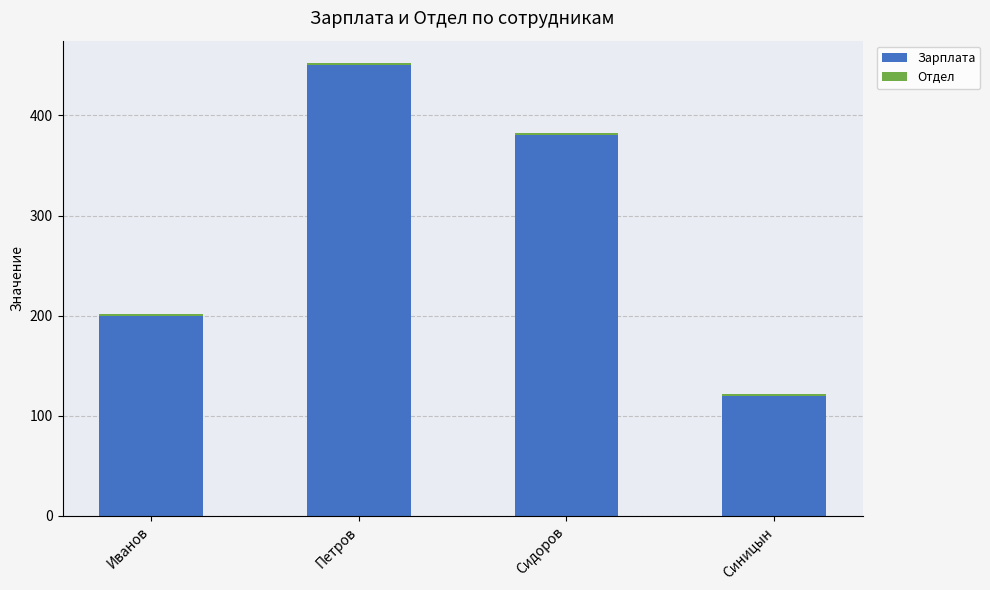

What is the highest value of the Зарплата series?

450